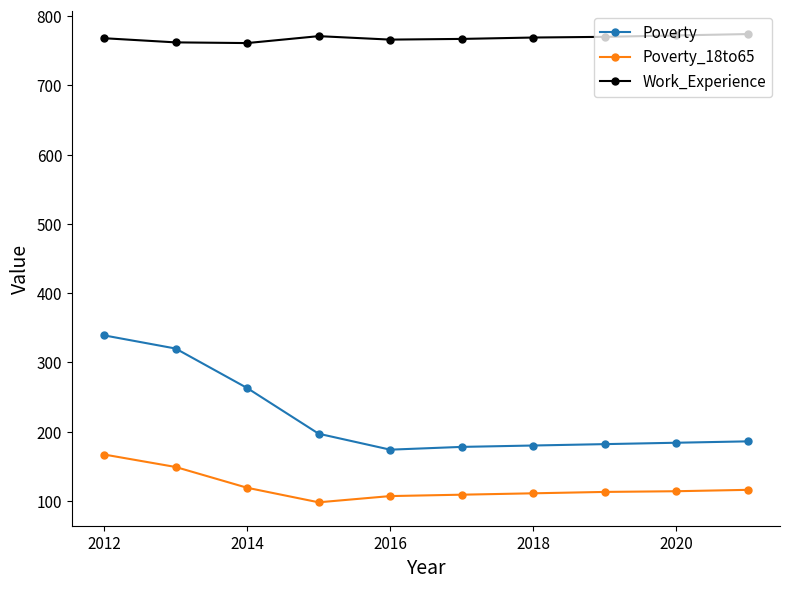

True or false: Poverty and Poverty_18to65 cross at least once.

False